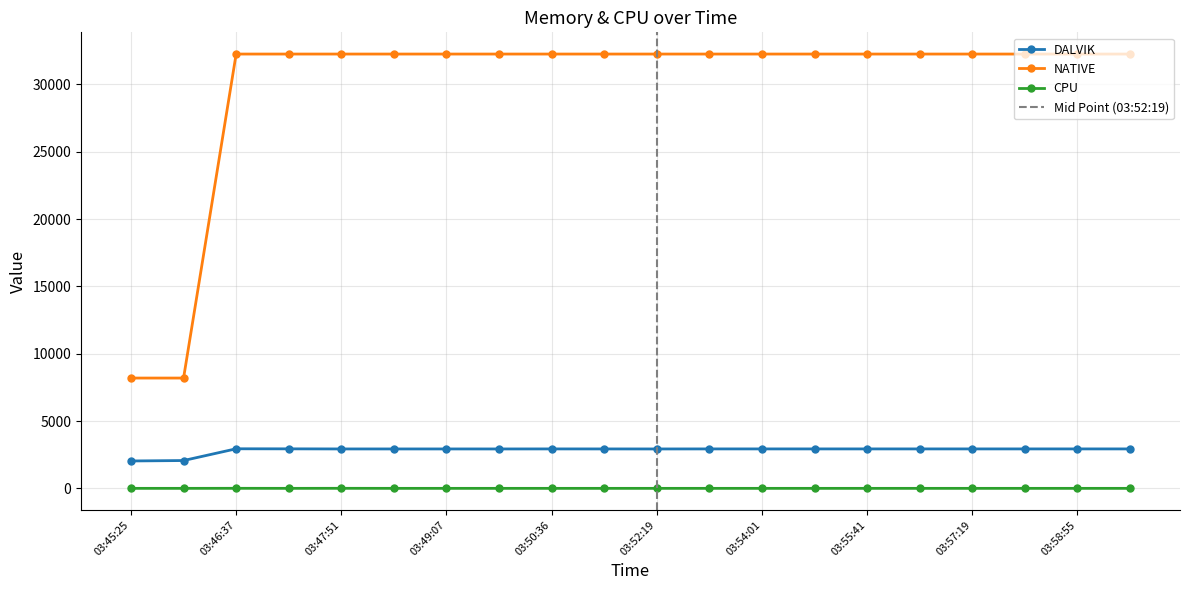

How many lines are shown in the chart?

3